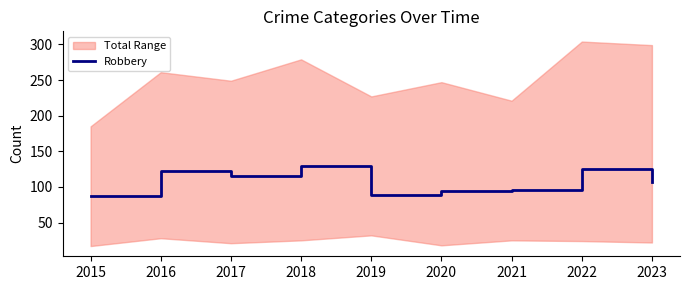

Reading left to right, list all the values displayed in this chart.

87	123	115	130	89	94	95	125	107